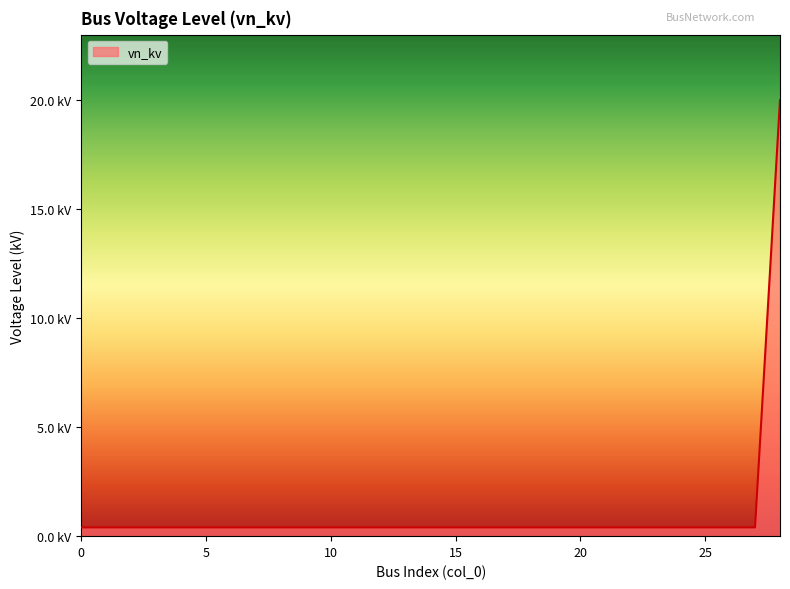

Does the chart have visible grid lines?

No